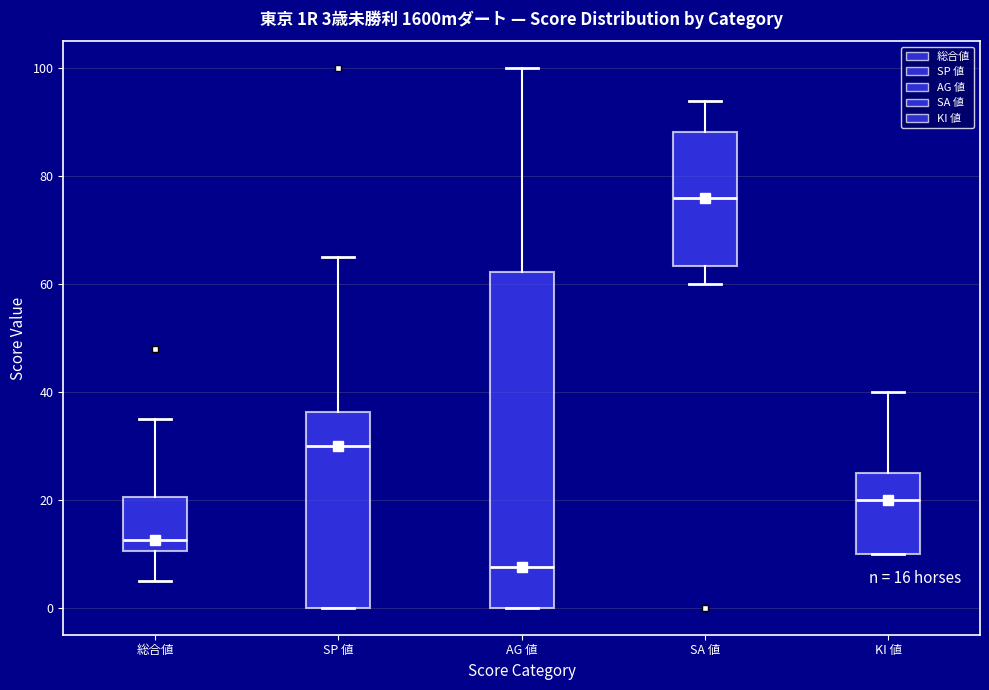

Which box has the lowest median line?

AG 値